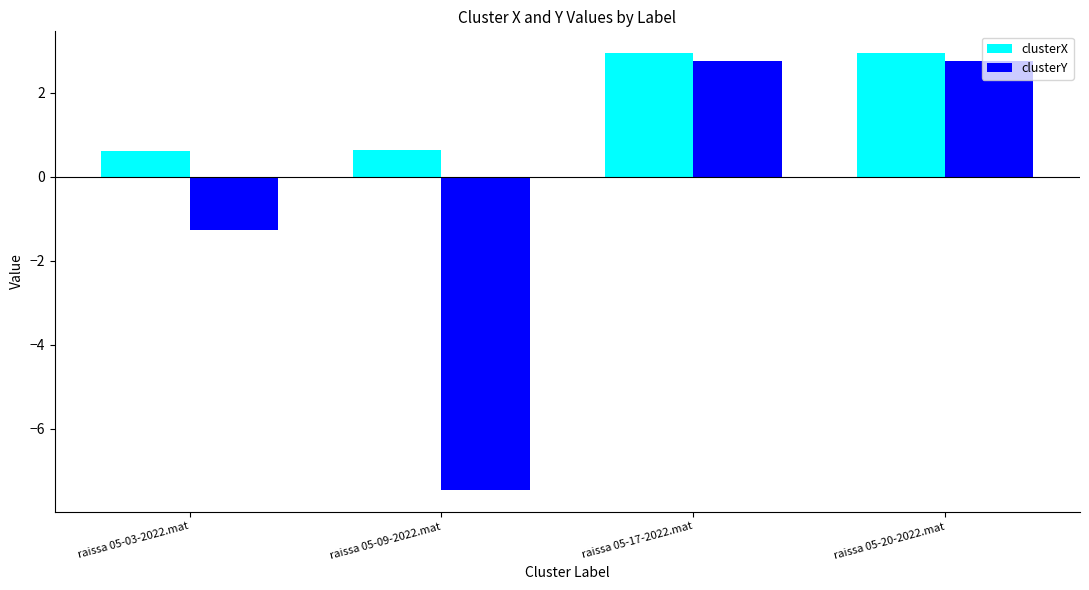

What is the maximum value for clusterY?

2.8